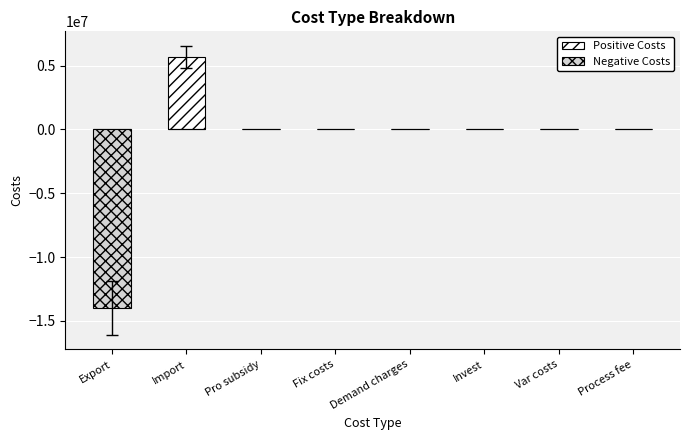

Reading right to left, transcribe all the data shown in this chart.

Positive Costs: Process fee=0.0	Var costs=0.0	Invest=0.0	Demand charges=0.0	Fix costs=0.0	Pro subsidy=0.0	Import=5701405.5	Export=0.0
Negative Costs: Process fee=0.0	Var costs=0.0	Invest=0.0	Demand charges=0.0	Fix costs=0.0	Pro subsidy=0.0	Import=0.0	Export=-13999791.0